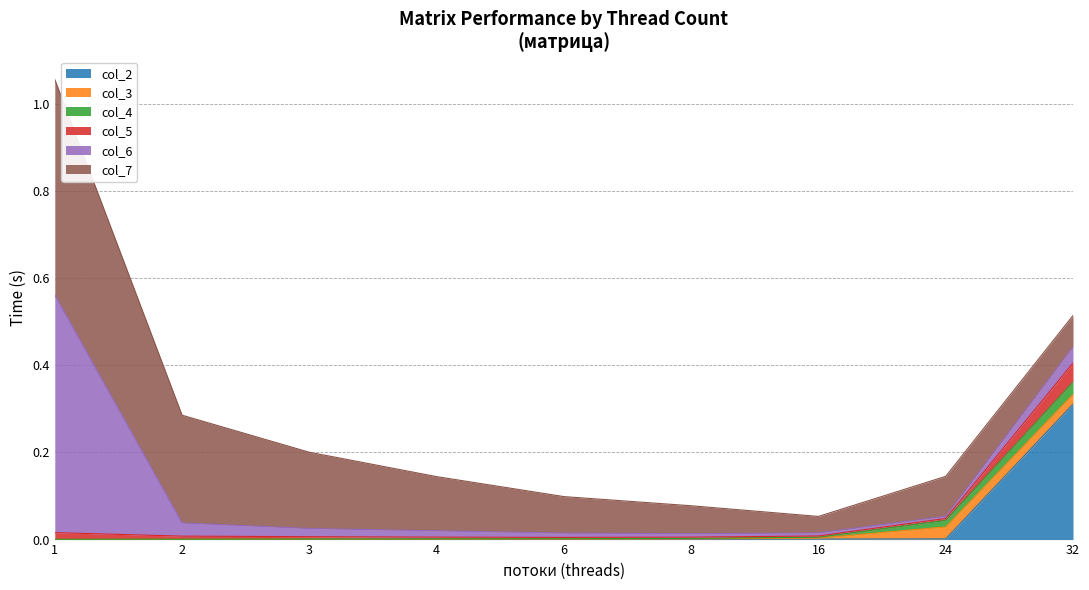

At how many categories does at least one series exceed 0?

9